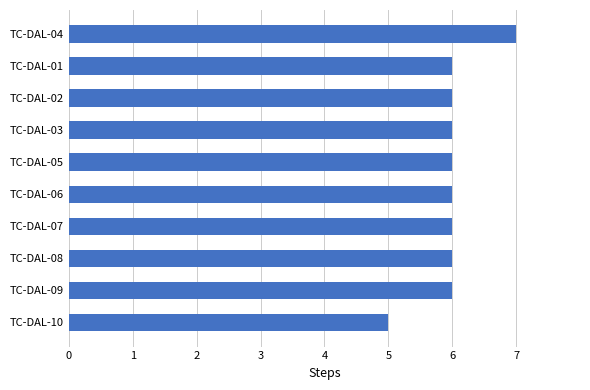

Reading top to bottom, extract all data points from this chart.

TC-DAL-04=7	TC-DAL-01=6	TC-DAL-02=6	TC-DAL-03=6	TC-DAL-05=6	TC-DAL-06=6	TC-DAL-07=6	TC-DAL-08=6	TC-DAL-09=6	TC-DAL-10=5